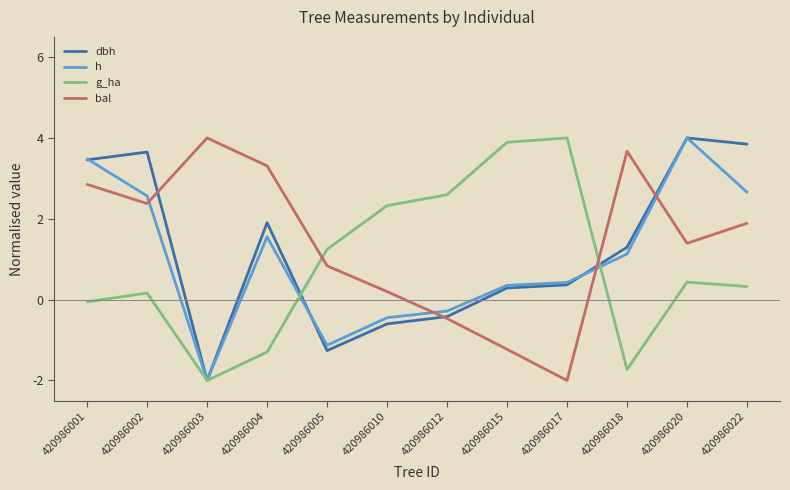

The value of dbh at 420986022 is 3.8. True or false?

True